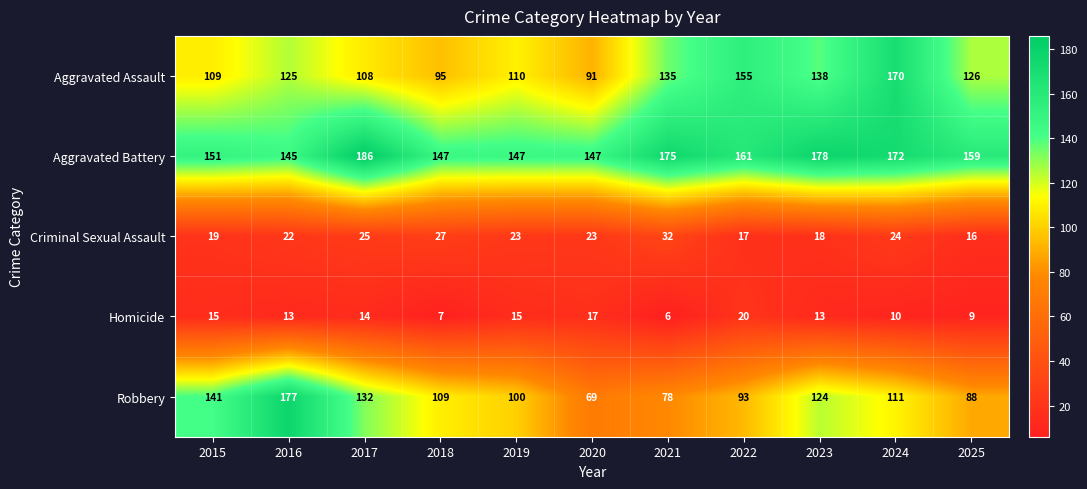

What is the total value across all series at 2020?

347